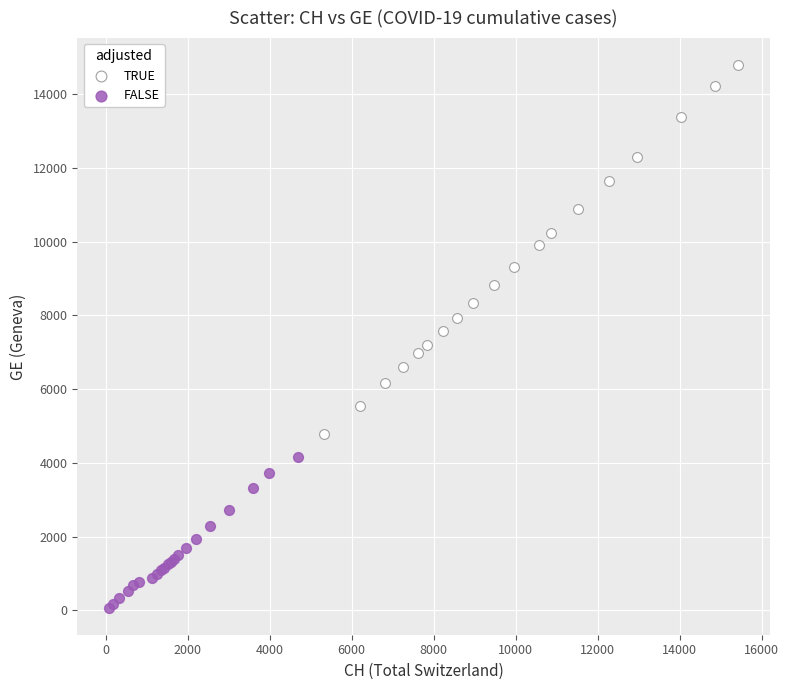

Which series reaches the minimum Y coordinate?

FALSE